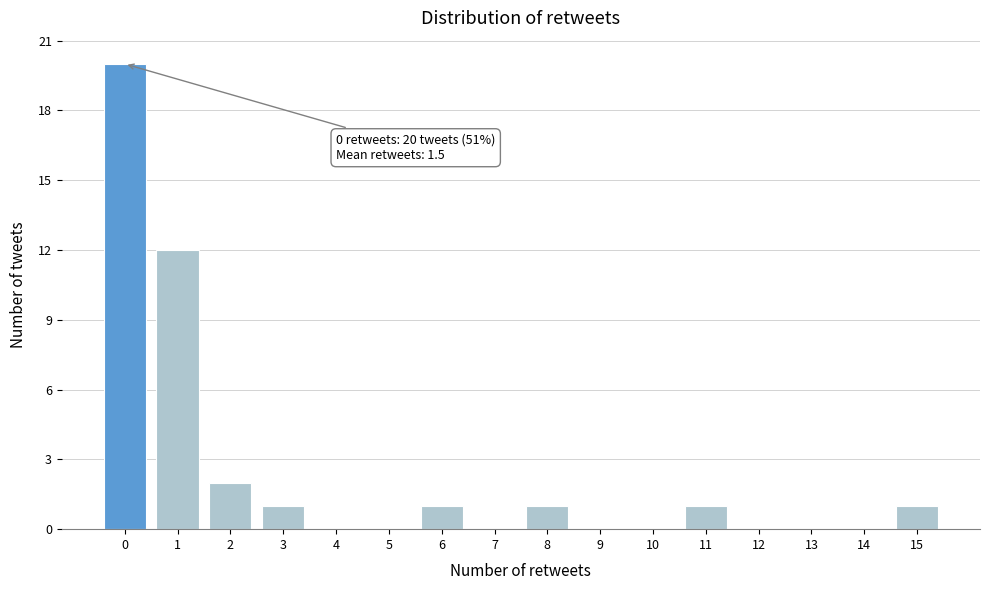

Reading left to right, what are all the values shown in this chart?

0=20	1=12	2=2	3=1	4=0	5=0	6=1	7=0	8=1	9=0	10=0	11=1	12=0	13=0	14=0	15=1